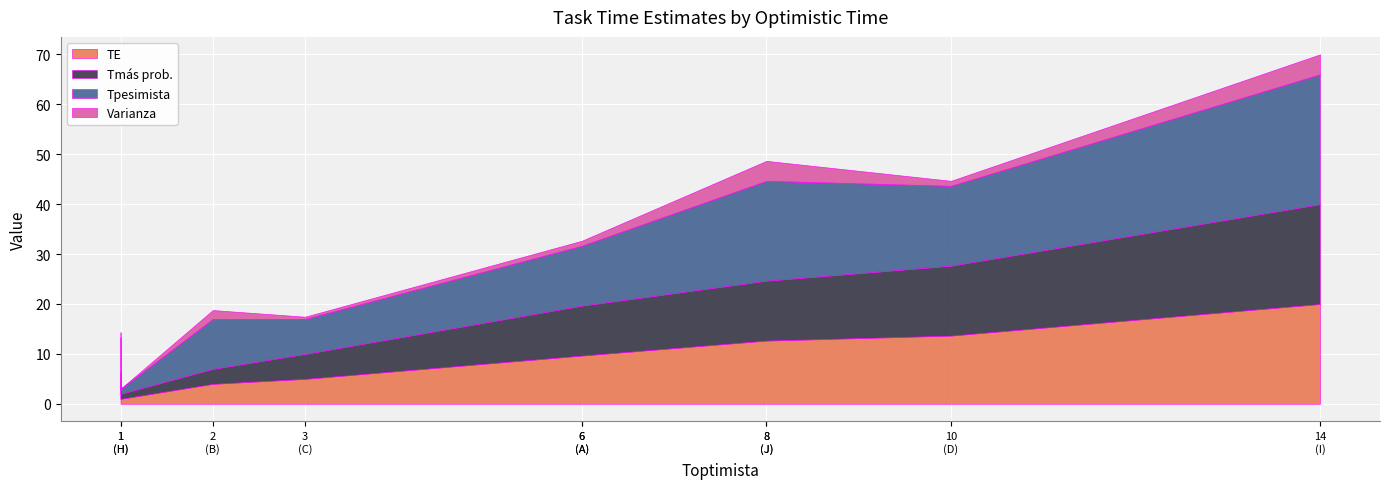

Reading right to left, transcribe all the data shown in this chart.

TE: J=12.7	I=20.0	H=1.0	G=3.3	F=12.7	E=9.7	D=13.7	C=5.0	B=4.0	A=9.7
Tmás prob.: J=12.0	I=20.0	H=1.0	G=3.0	F=12.0	E=10.0	D=14.0	C=5.0	B=3.0	A=10.0
Tpesimista: J=20.0	I=26.0	H=1.0	G=7.0	F=20.0	E=12.0	D=16.0	C=7.0	B=10.0	A=12.0
Varianza: J=4.0	I=4.0	H=0.0	G=1.0	F=4.0	E=1.0	D=1.0	C=0.4	B=1.8	A=1.0